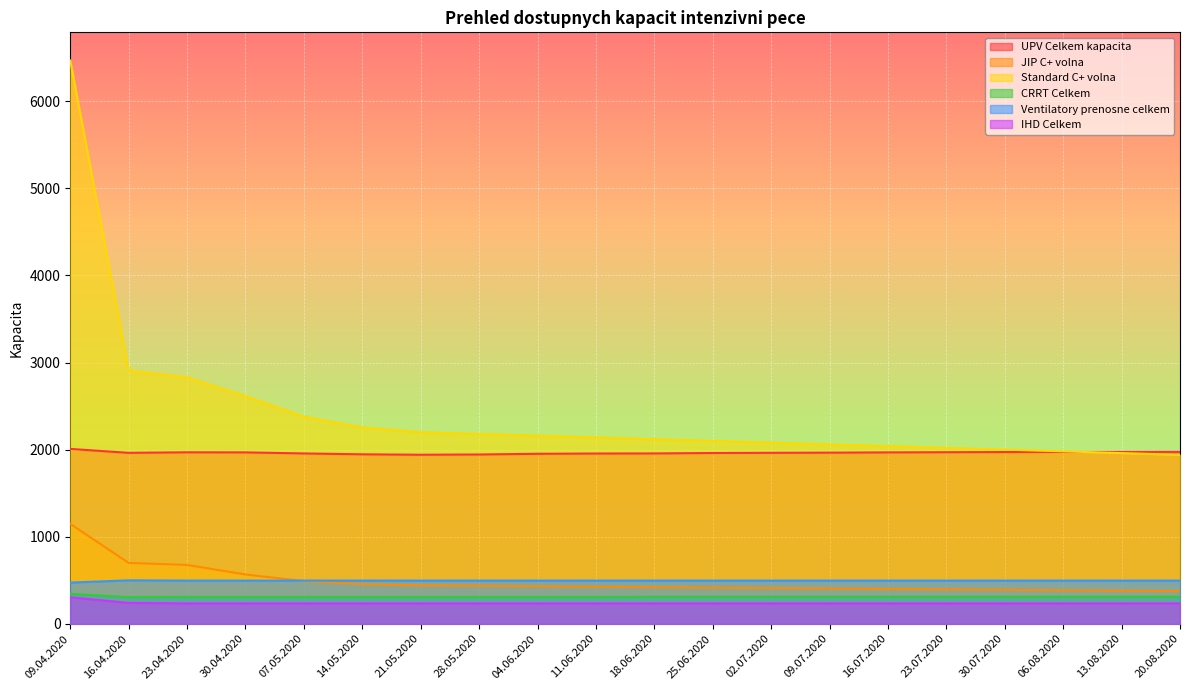

True or false: UPV Celkem kapacita has more than 1 interior local peaks.

False